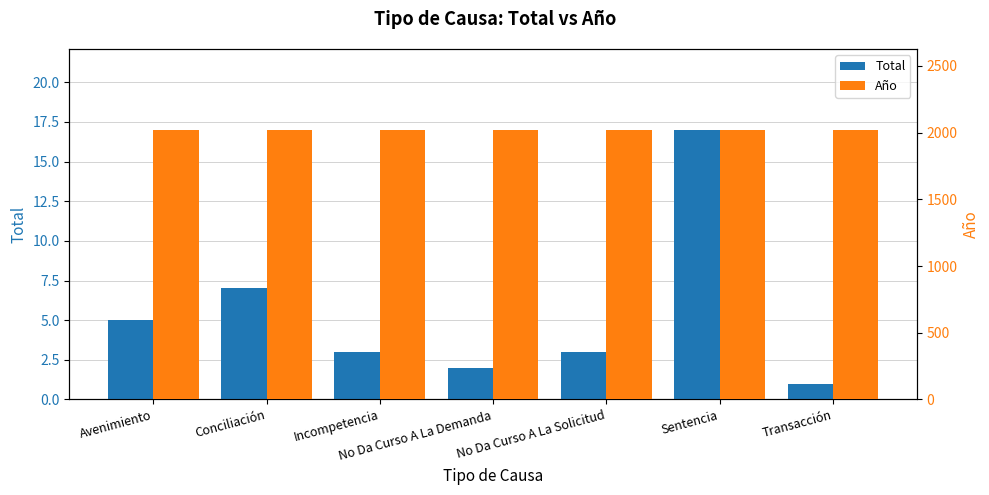

Between No Da Curso A La Demanda and No Da Curso A La Solicitud, which series saw the biggest shift?

Total